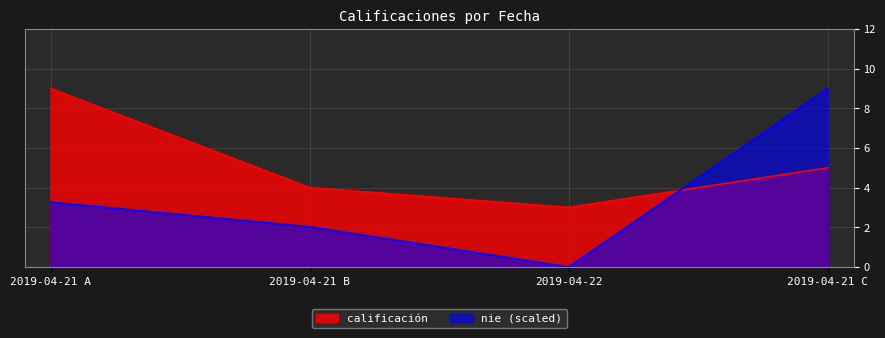

How many data points does each series have?

4